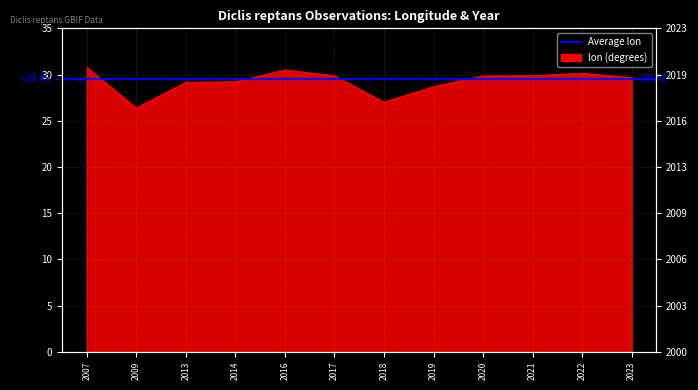

True or false: the data shows 48.2 at 2017.

False